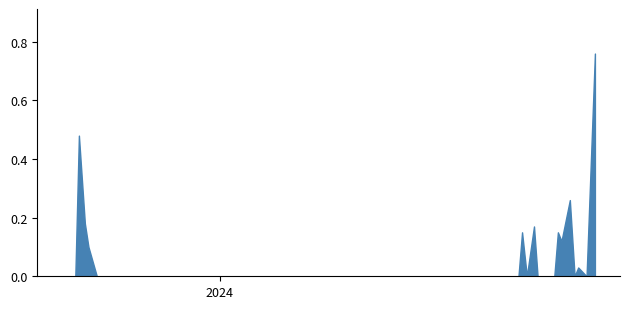

How many categories are shown in the chart?

34